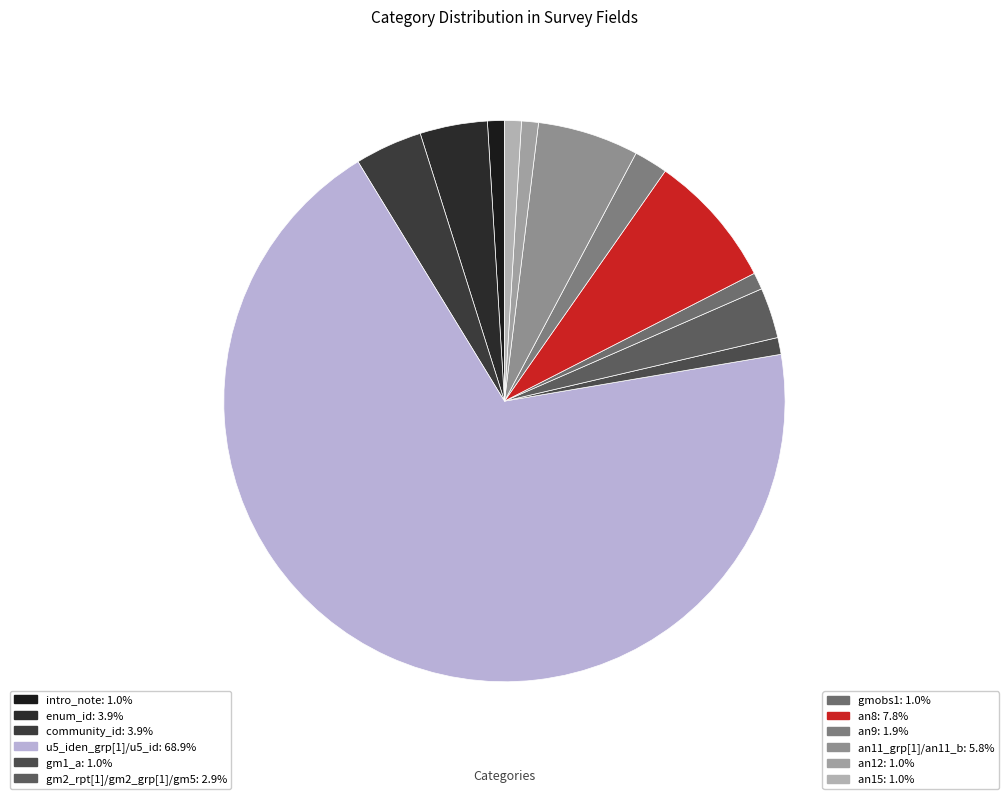

What is the smallest slice in the pie chart?

intro_note